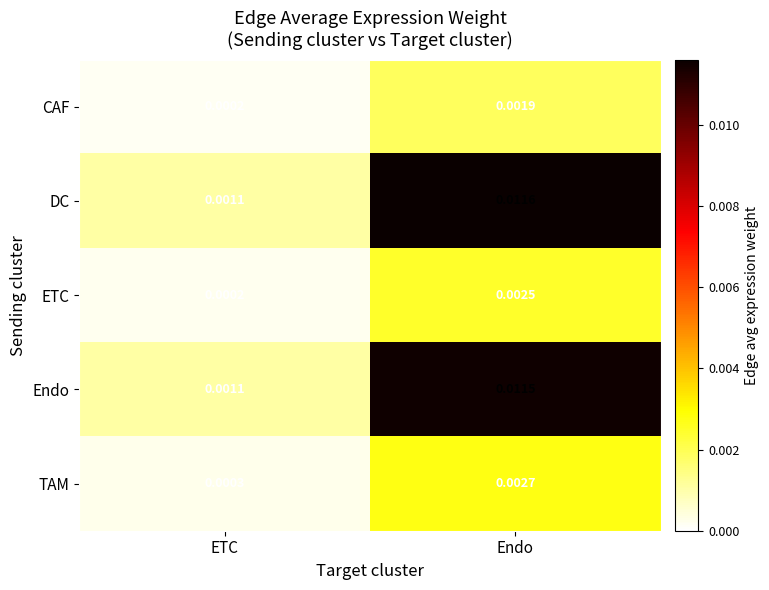

At Endo, list the series in order from largest to smallest.

DC, Endo, TAM, ETC, CAF